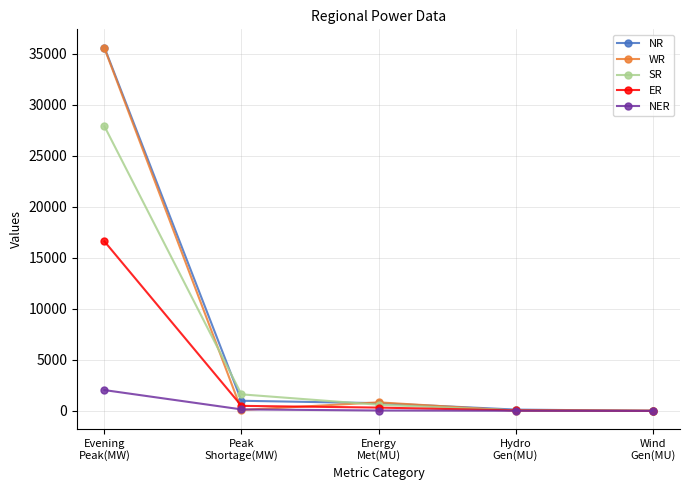

How many distinct data groups are displayed?

5